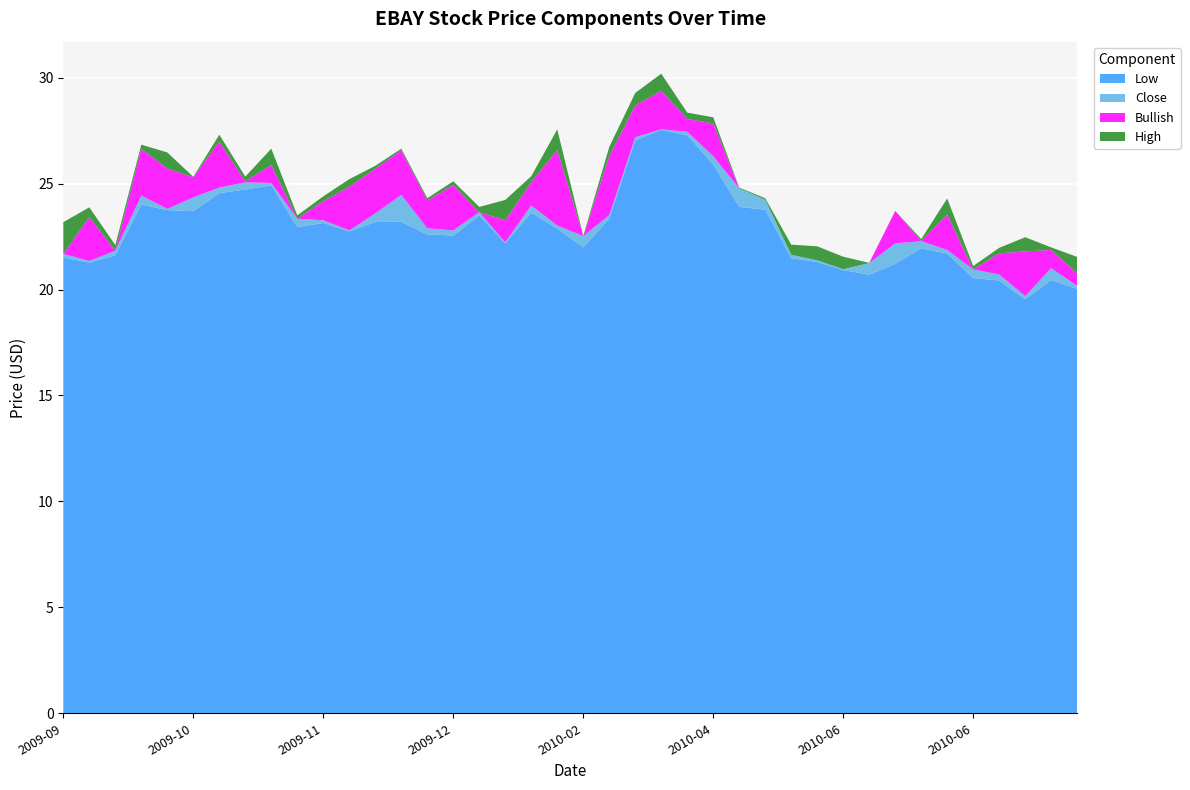

Reading left to right, what are all the values shown in this chart?

Close: 21.7	21.4	21.8	24.4	23.8	24.4	24.8	25.1	25.0	23.3	23.3	22.8	23.6	24.5	22.9	22.8	23.6	22.2	24.0	23.0	22.5	23.5	27.2	27.6	27.4	26.3	24.8	24.2	21.6	21.4	21.0	21.2	22.2	22.3	21.9	20.9	20.7	19.7	21.0	20.2
High: 23.2	21.8	22.1	24.6	24.6	24.4	25.1	25.3	25.8	23.5	23.5	23.1	23.7	24.5	23.0	23.0	23.9	23.2	24.2	24.0	22.5	23.9	27.8	28.4	27.8	26.6	24.8	24.3	22.1	22.0	21.6	21.3	22.2	22.4	22.6	21.1	21.0	20.4	21.1	20.9
Low: 21.5	21.3	21.6	24.0	23.8	23.7	24.6	24.7	24.9	22.9	23.1	22.8	23.2	23.2	22.6	22.6	23.5	22.2	23.6	22.9	22.0	23.4	27.0	27.5	27.3	25.9	23.9	23.8	21.5	21.3	20.9	20.7	21.2	21.9	21.7	20.5	20.4	19.5	20.4	20.0
Bullish: 0.0	2.1	0.0	2.2	1.9	0.9	2.2	0.0	0.8	0.0	0.9	2.1	2.1	2.1	1.3	2.1	0.0	1.0	1.1	3.6	0.0	2.8	1.5	1.8	0.6	1.6	0.0	0.0	0.0	0.0	0.0	0.0	1.5	0.0	1.7	0.0	1.0	2.1	0.9	0.6